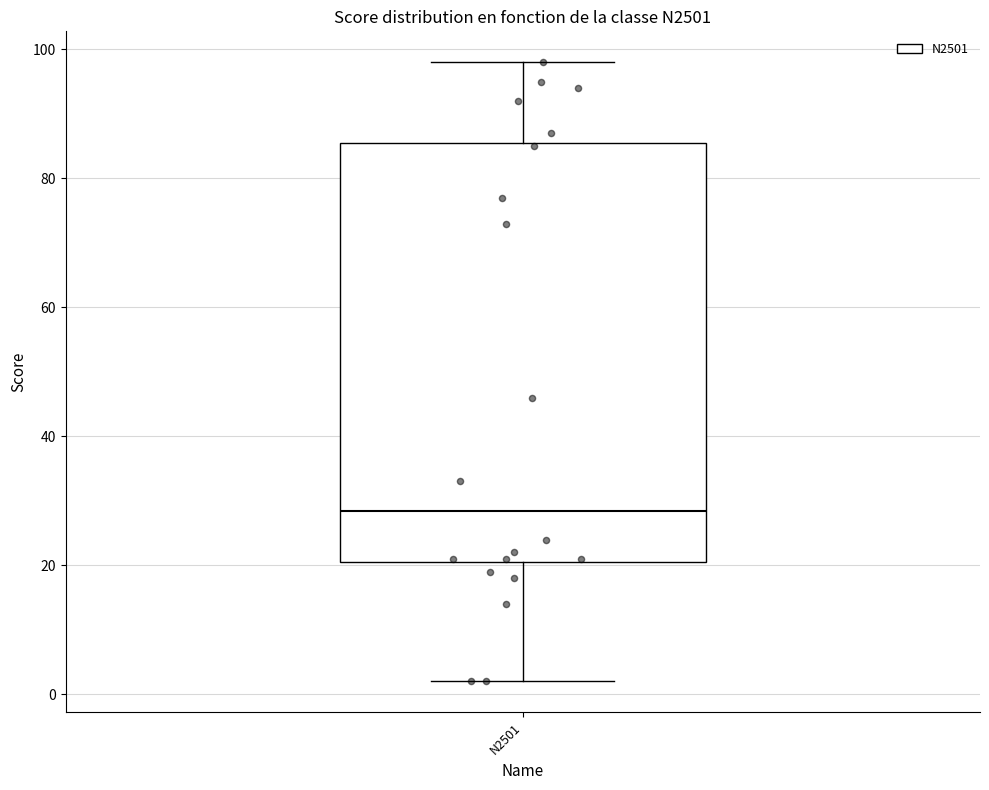

Transcribe this box plot: give where the median line is, the range the box spans, and where the two whiskers end, as read against the y-axis. The values are not printed on the chart, so give them approximately, as read against the axis.

median 28, box 20 to 86, whiskers 2 to 98